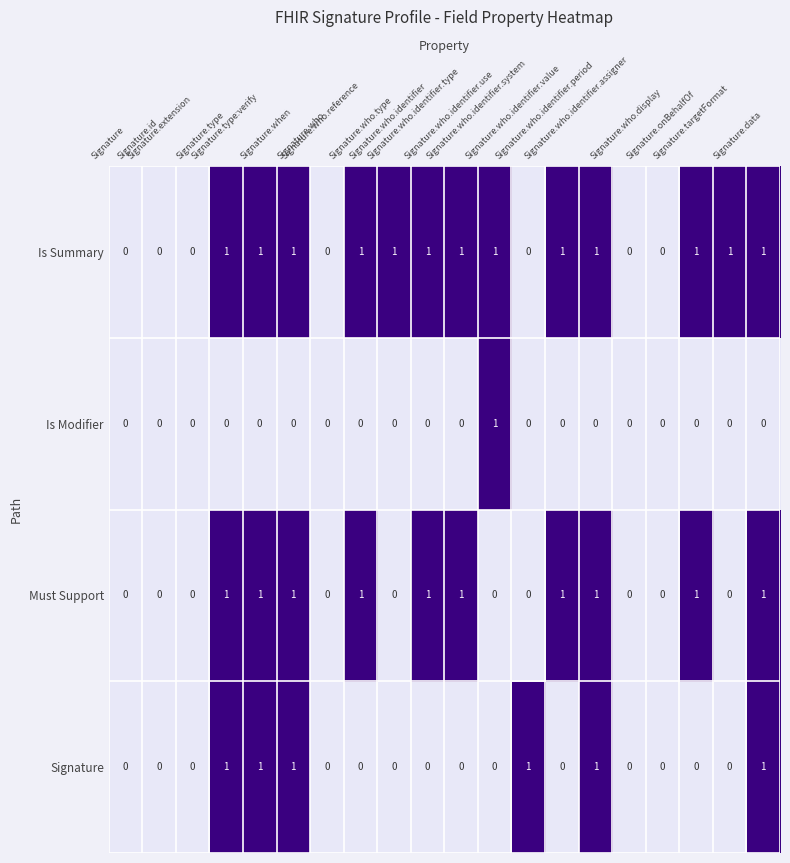

Which series has the largest total across all categories?

Is Summary